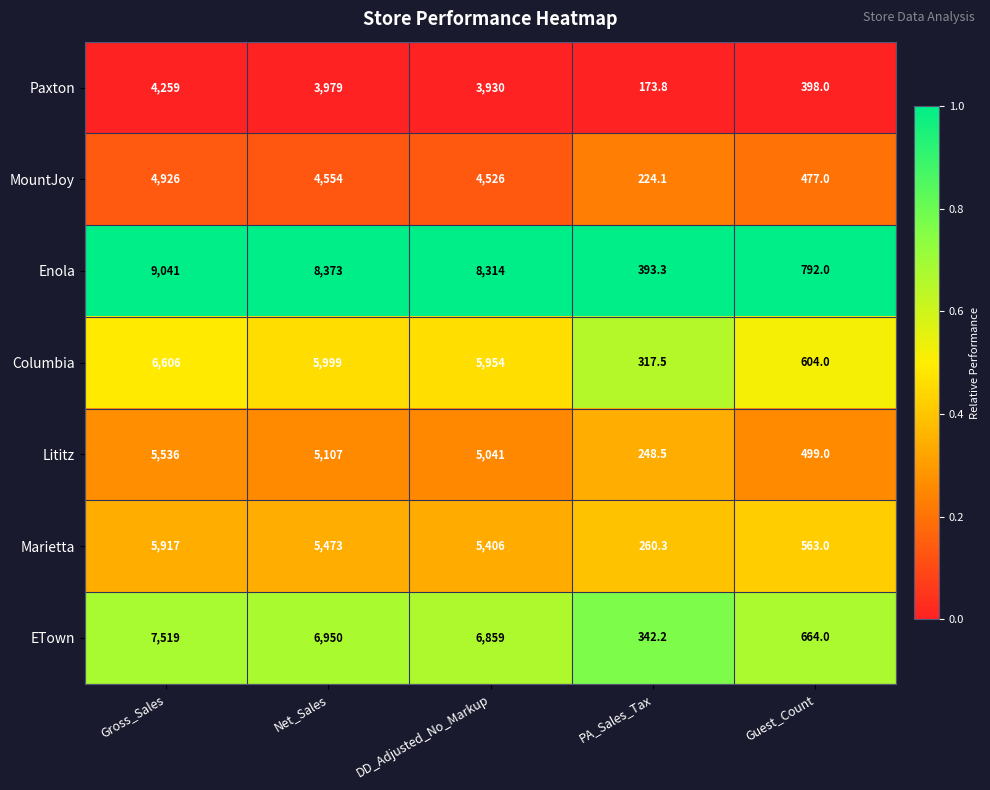

True or false: Marietta has a value of 8042.4 at DD_Adjusted_No_Markup.

False